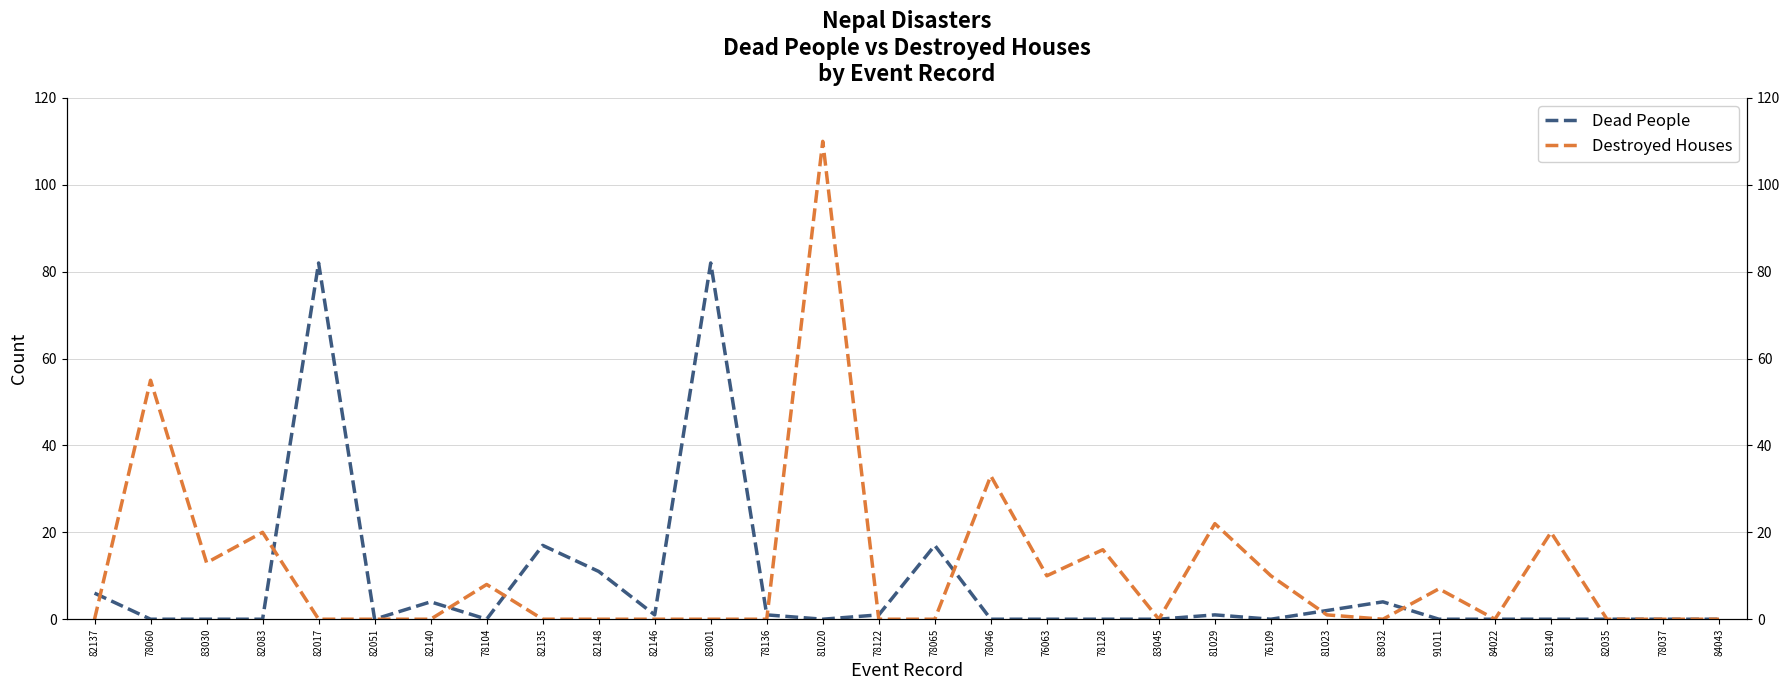

True or false: Dead People has a value of 26 at 83001.

False